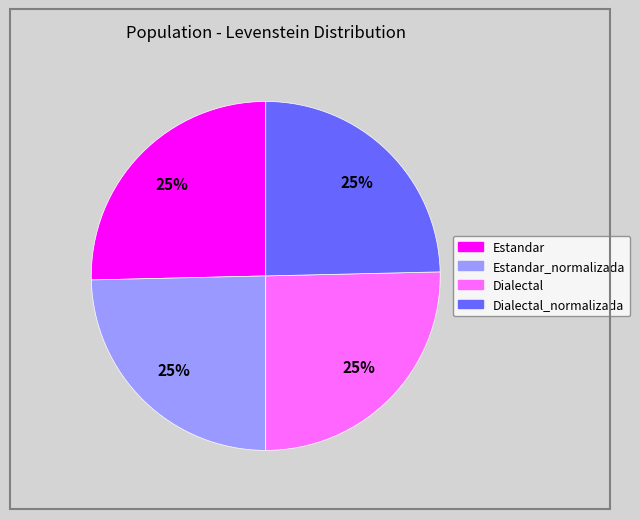

To the nearest percent, what is the average slice percentage?

25%